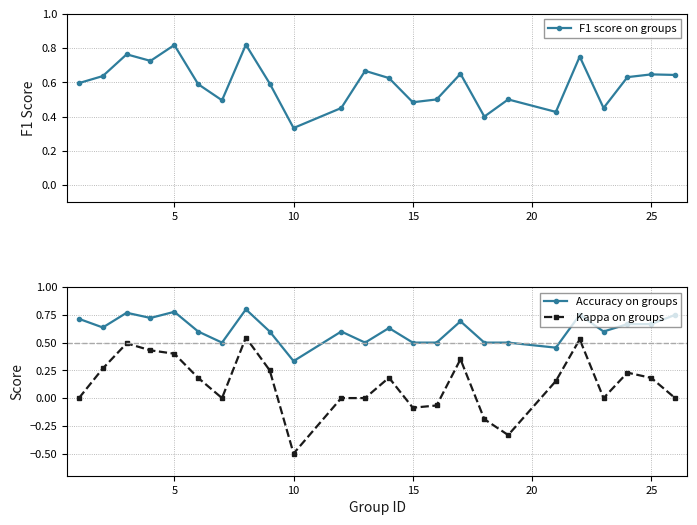

What is the average value of the Kappa on groups series?

0.1